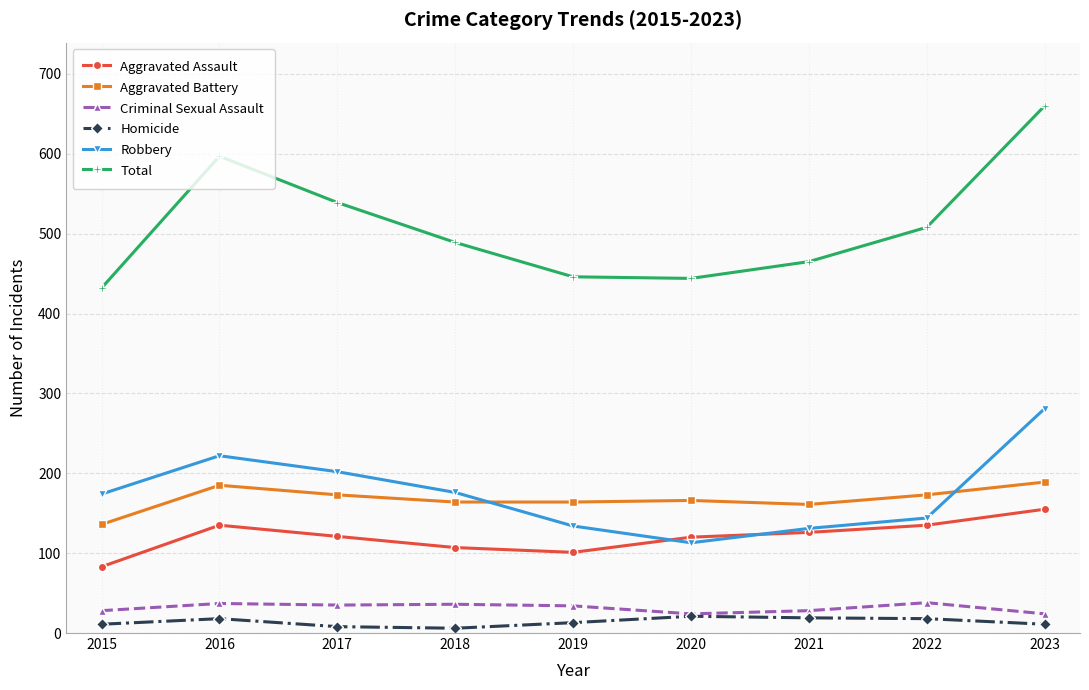

What is the difference between the Aggravated Battery values at 2015 and 2018?

28